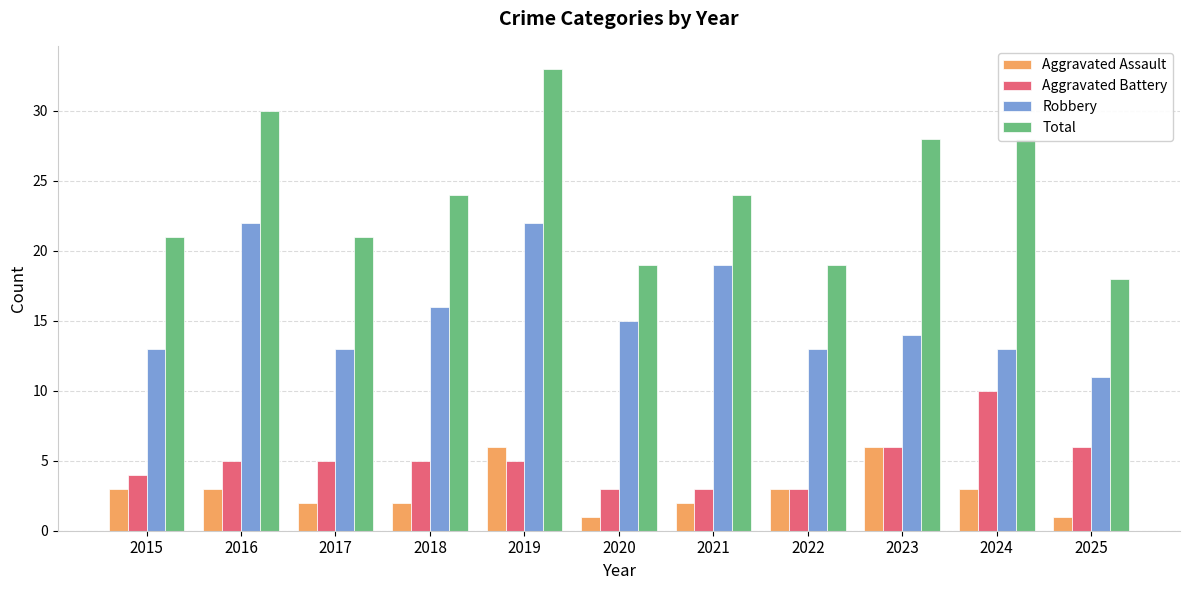

Rank the series at 2021 from highest to lowest value.

Total, Robbery, Aggravated Battery, Aggravated Assault